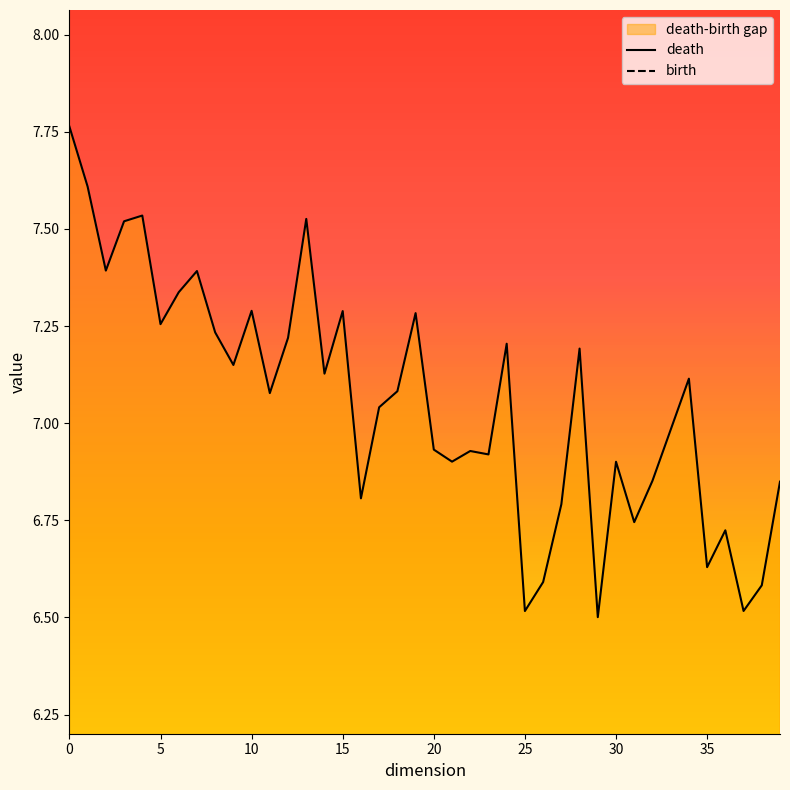

True or false: death and birth intersect in this chart.

False